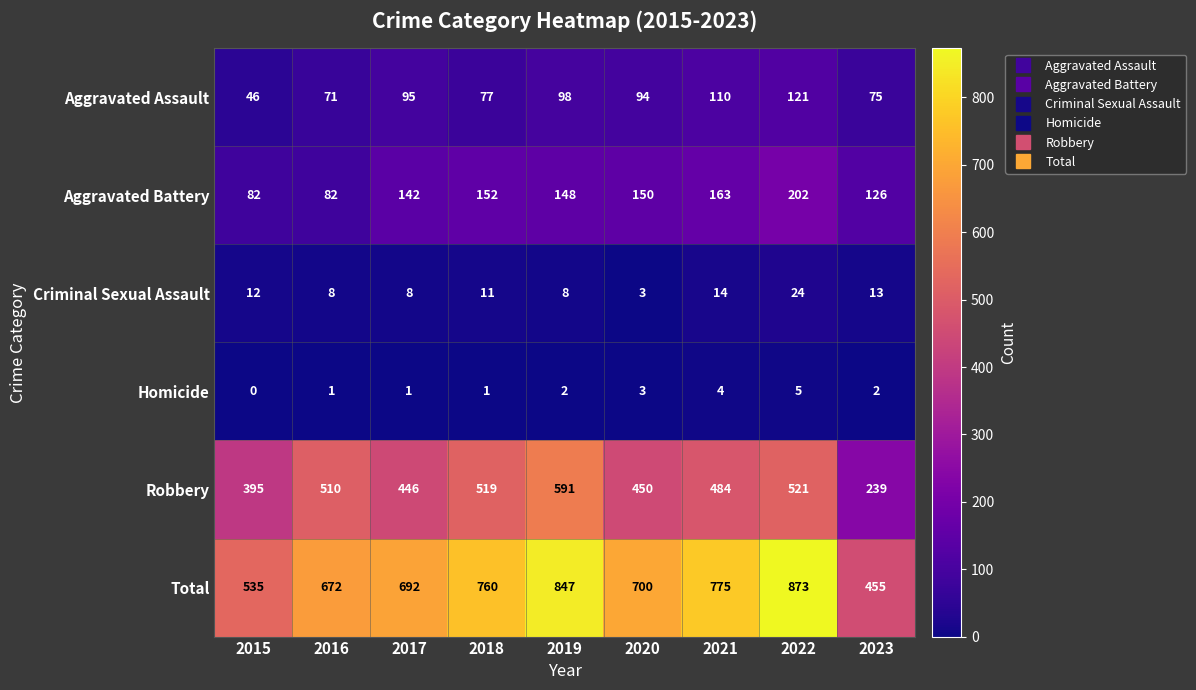

How many distinct data groups are displayed?

6